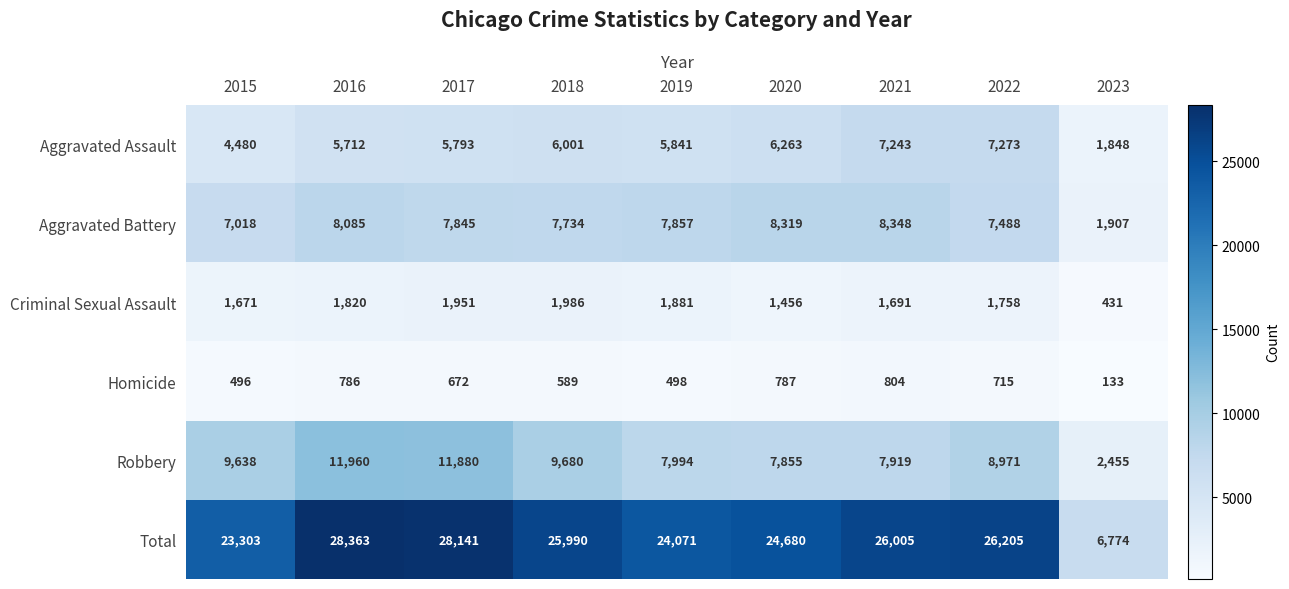

What is the total value across all series at 2015?

46606